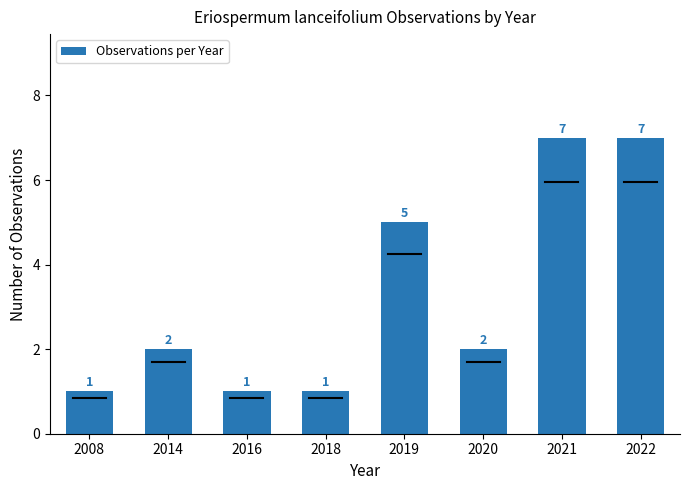

What is the sum of all values?

26